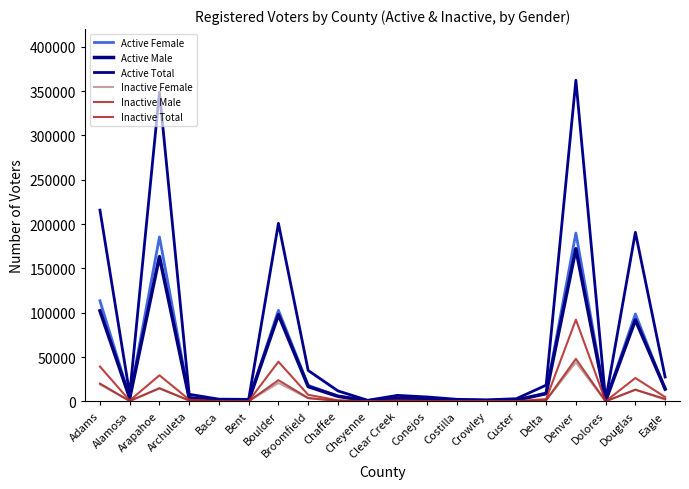

Which has a higher value, Conejos or Crowley?

Conejos